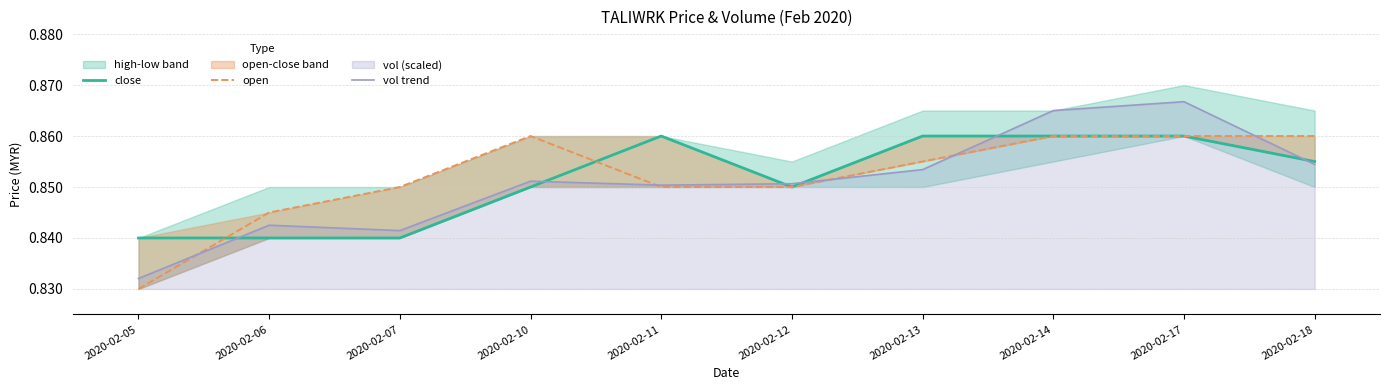

What is the maximum value for vol trend?

0.9